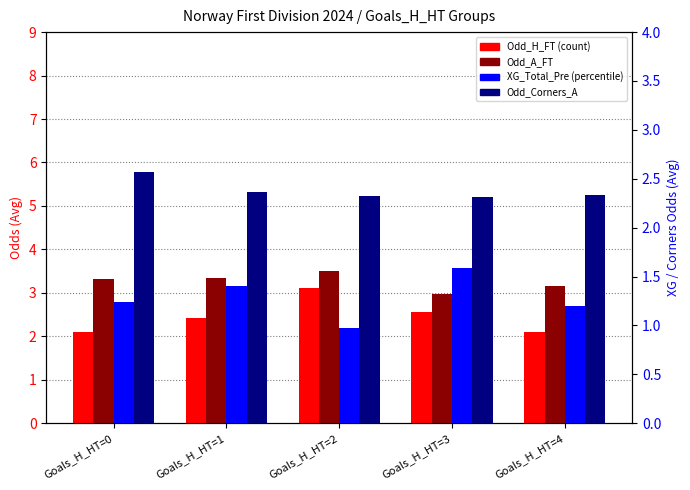

Reading left to right, list all the values displayed in this chart.

Odd_H_FT: Goals_H_HT=0=2.1	Goals_H_HT=1=2.4	Goals_H_HT=2=3.1	Goals_H_HT=3=2.6	Goals_H_HT=4=2.1
Odd_A_FT: Goals_H_HT=0=3.3	Goals_H_HT=1=3.3	Goals_H_HT=2=3.5	Goals_H_HT=3=3.0	Goals_H_HT=4=3.1
XG_Total_Pre: Goals_H_HT=0=1.2	Goals_H_HT=1=1.4	Goals_H_HT=2=1.0	Goals_H_HT=3=1.6	Goals_H_HT=4=1.2
Odd_Corners_A: Goals_H_HT=0=2.6	Goals_H_HT=1=2.4	Goals_H_HT=2=2.3	Goals_H_HT=3=2.3	Goals_H_HT=4=2.3